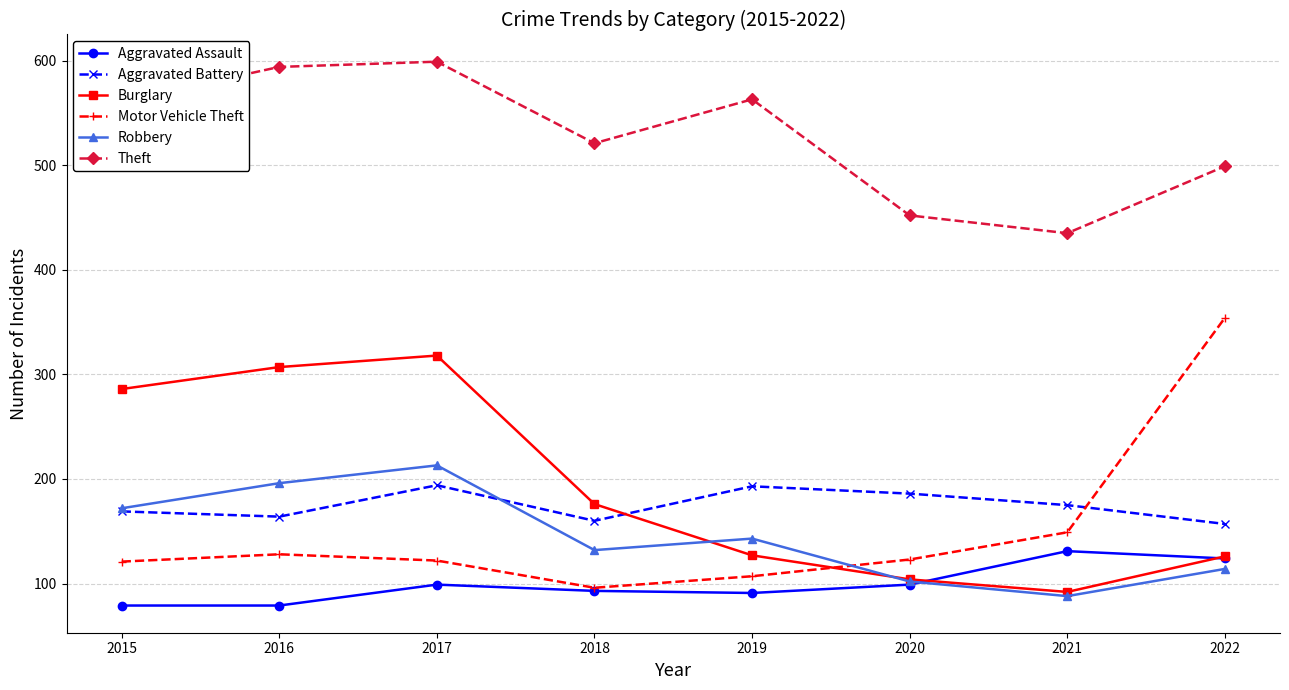

What is the highest value of the Aggravated Battery series?

194